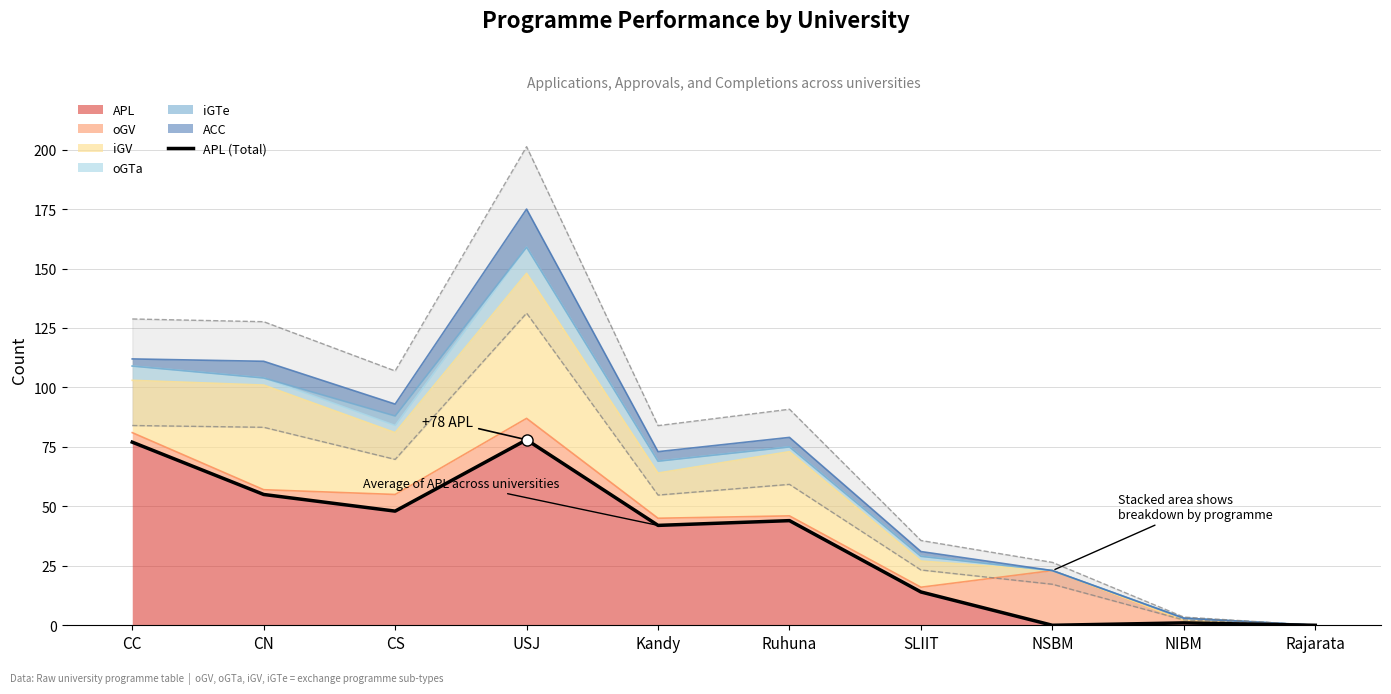

Reading left to right, what are all the values shown in this chart?

CC=77	CN=55	CS=48	USJ=78	Kandy=42	Ruhuna=44	SLIIT=14	NSBM=0	NIBM=1	Rajarata=0